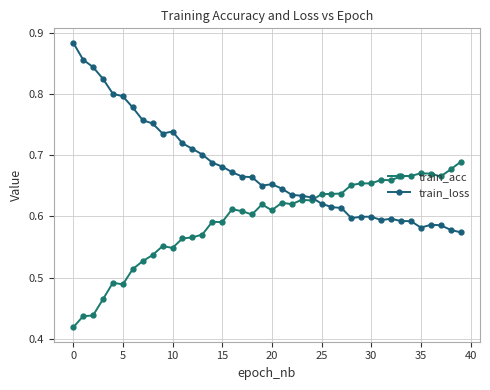

Which series has the largest total across all categories?

train_loss